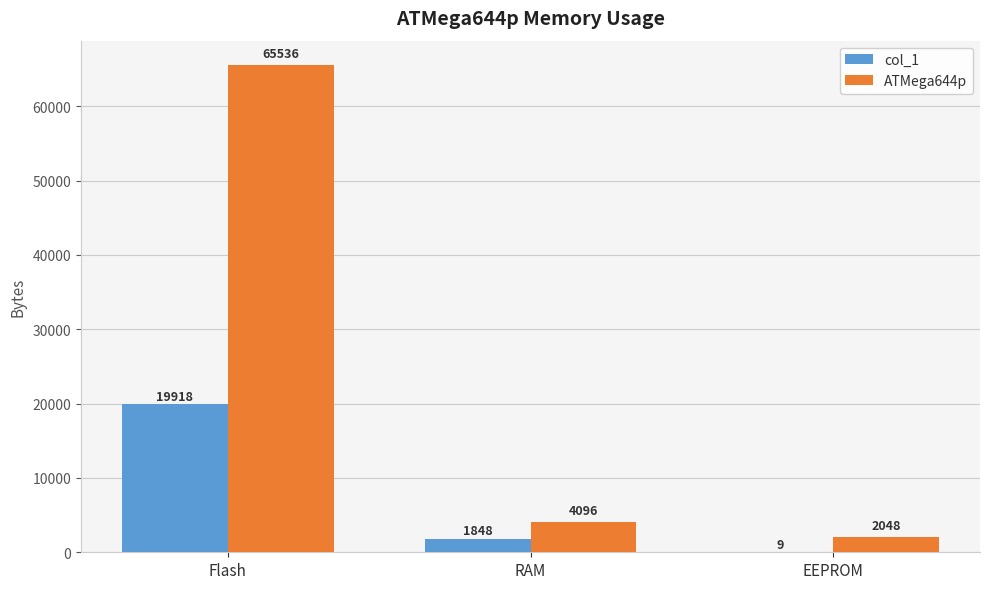

Where does the col_1 series first go above 1848?

Flash